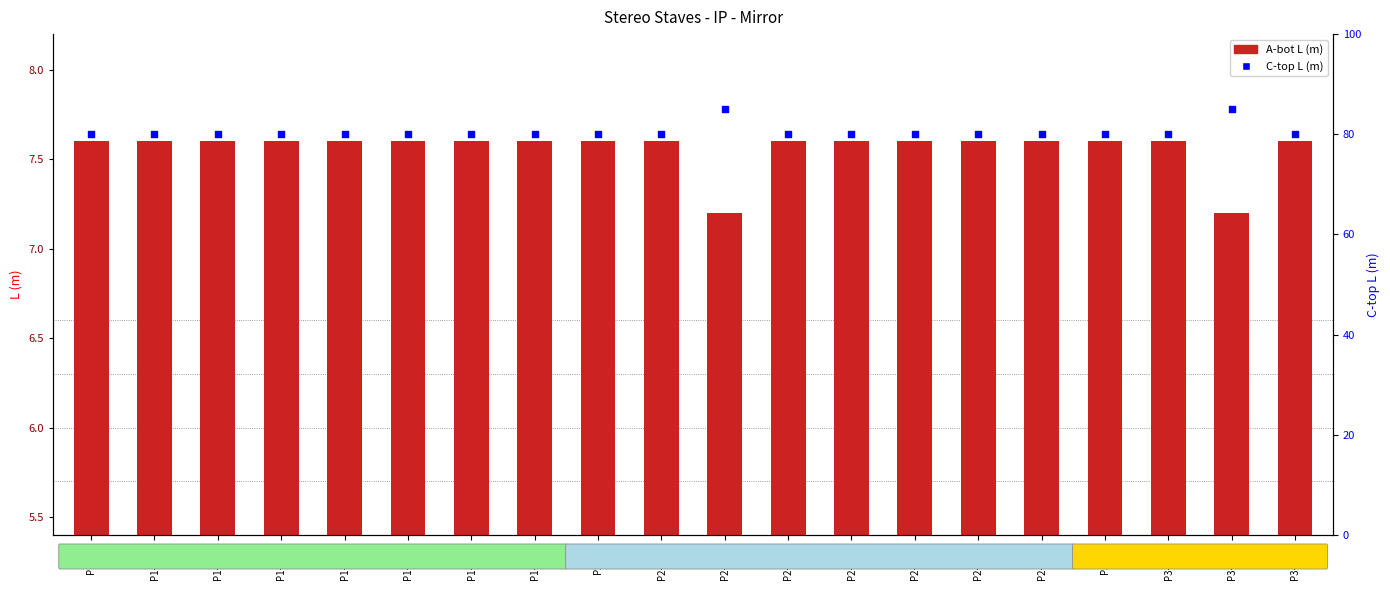

What are all the series names shown in the legend?

A-bot L (m), C-top L (m)